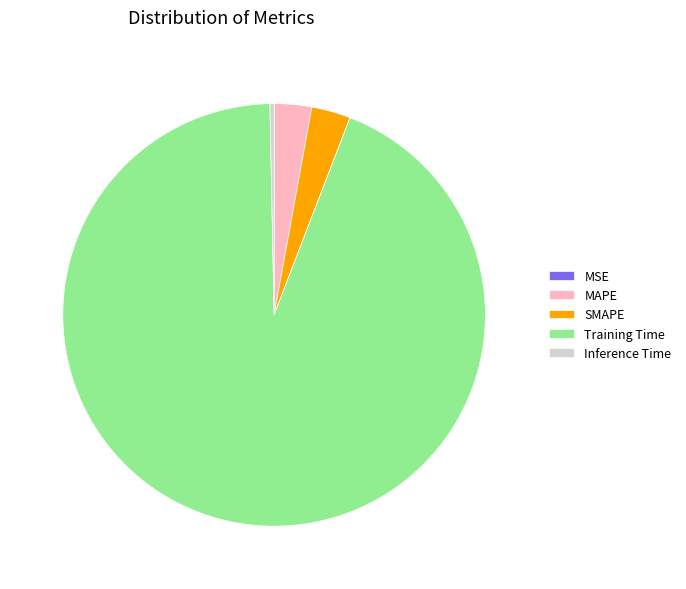

Which category accounts for the majority?

Training Time